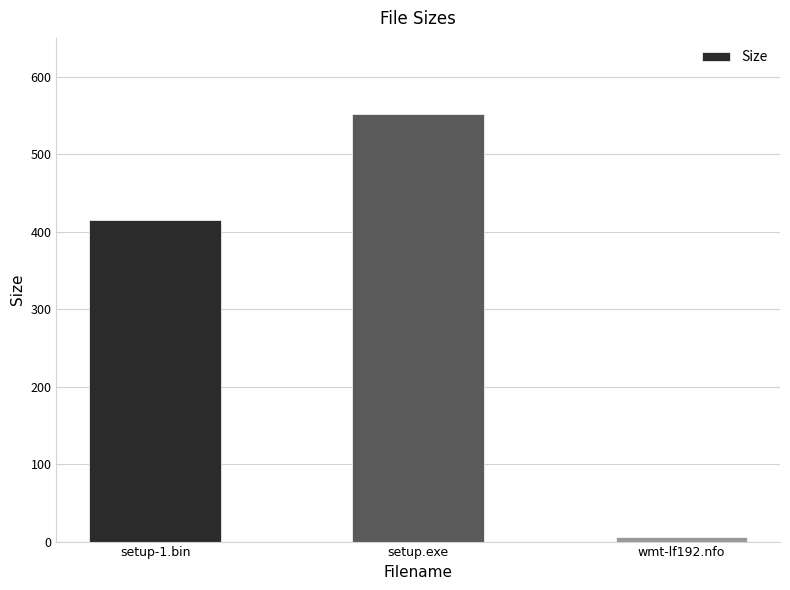

Where is the data nearest to the value 278?

setup-1.bin